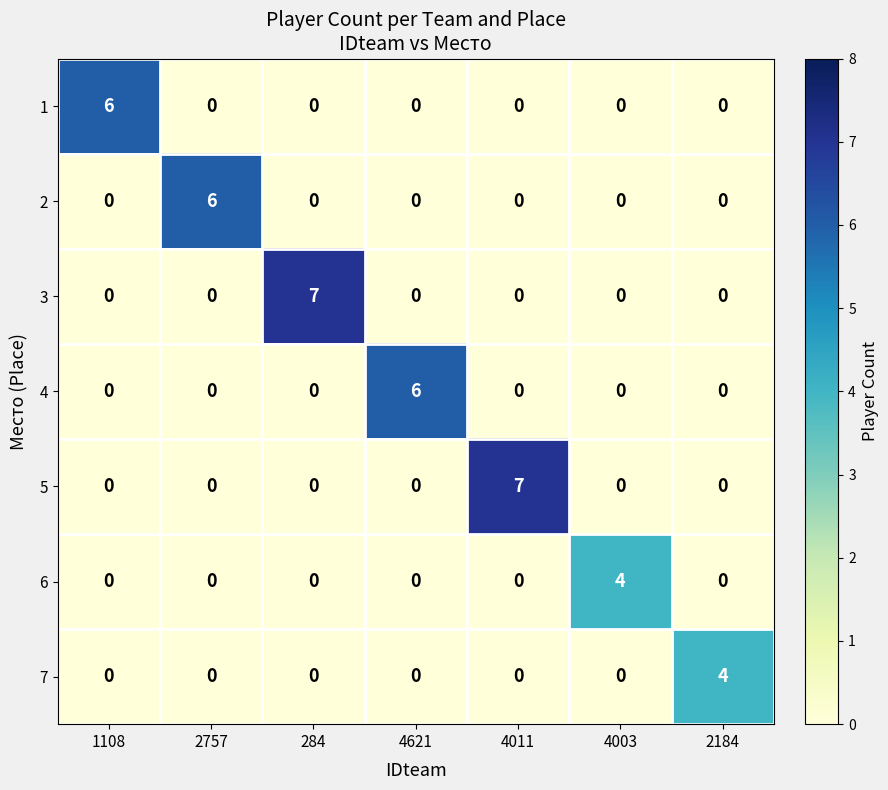

What is the sum of the 5 values at 4621 and 4011?

7